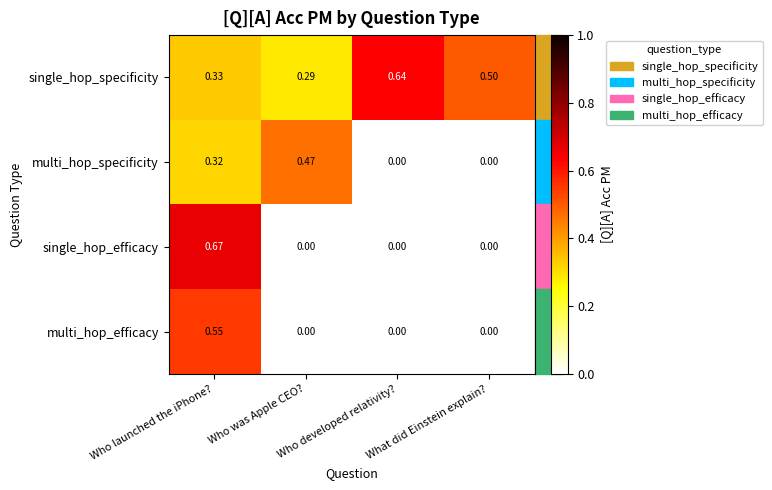

Rank the series by their maximum value, from highest to lowest.

single_hop_efficacy, single_hop_specificity, multi_hop_efficacy, multi_hop_specificity